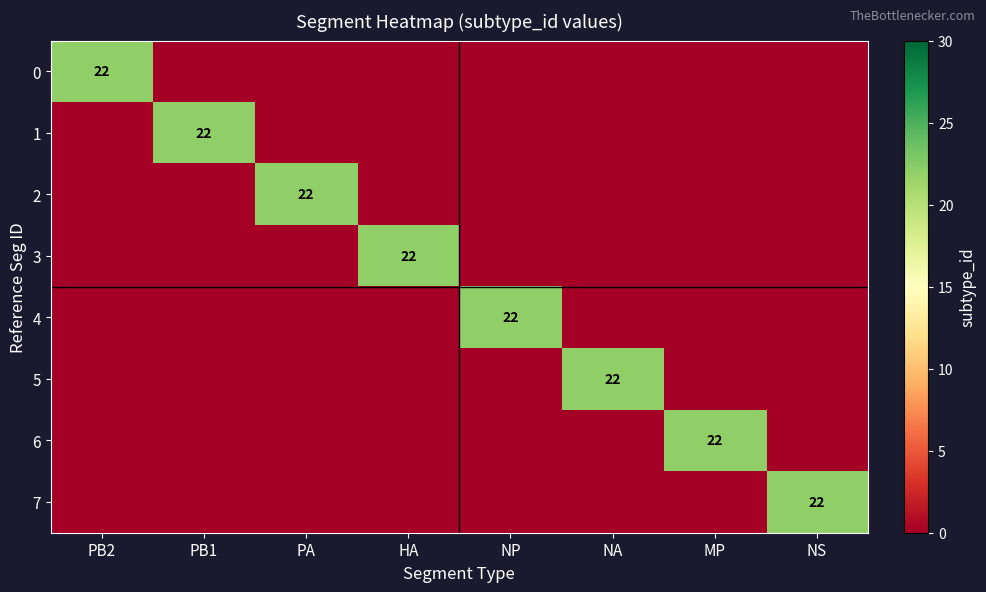

True or false: 1 has a value of 22 at PB1.

True